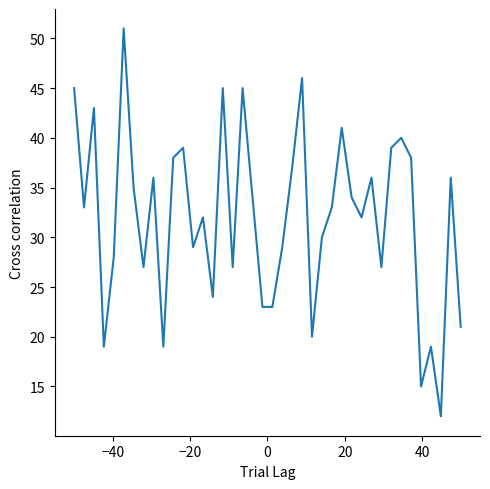

Does the chart have visible grid lines?

No